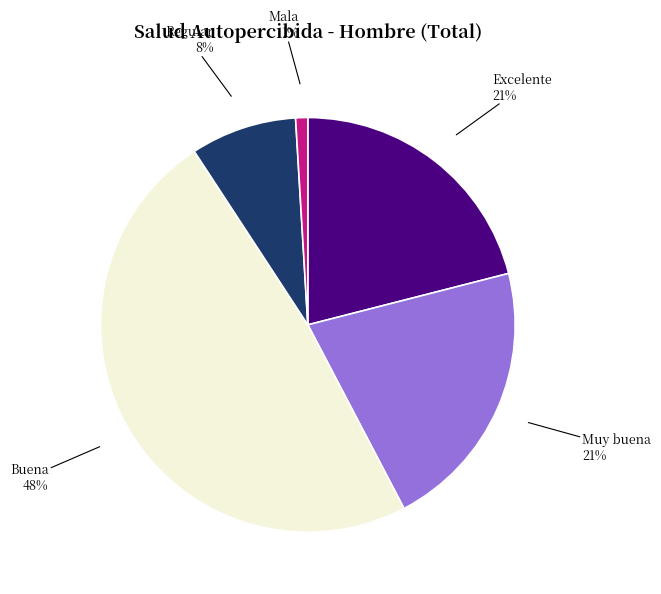

To the nearest percent, what is the combined percentage of Regular and Buena?

57%